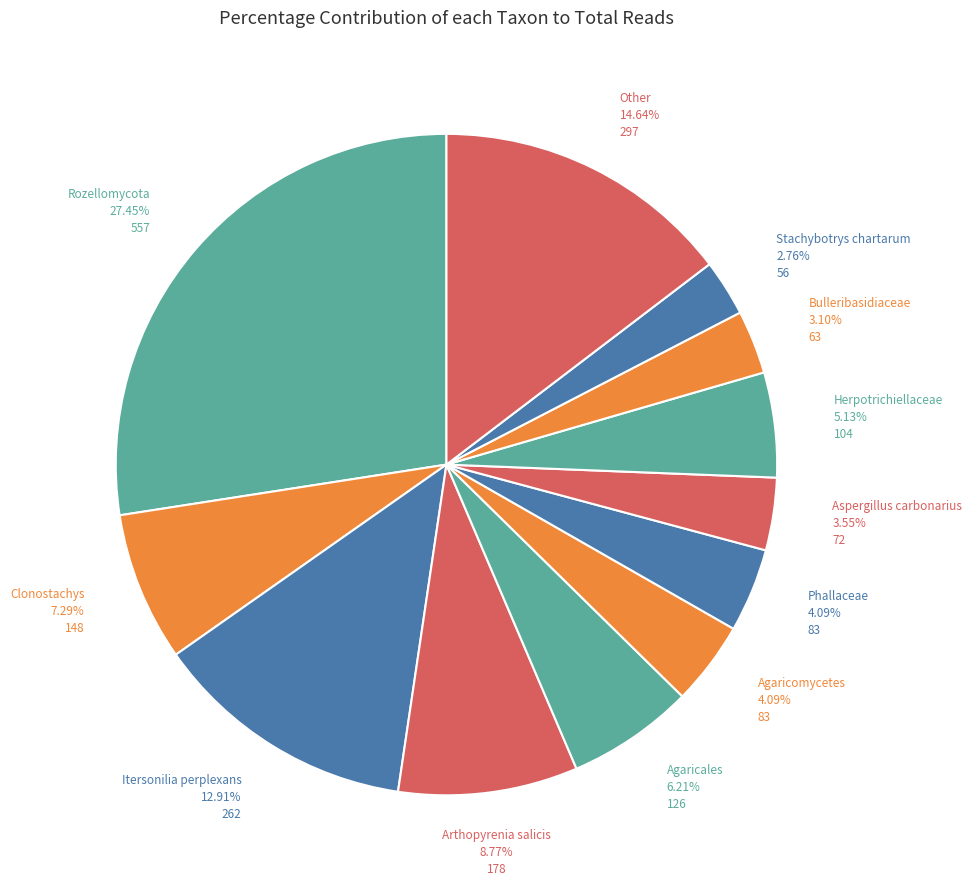

Which has a higher value, Phallaceae or Agaricales?

Agaricales